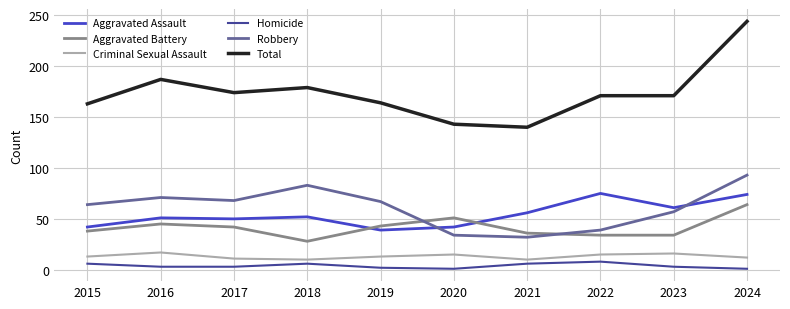

What is the difference between the second highest and second lowest values in the Total series?

44